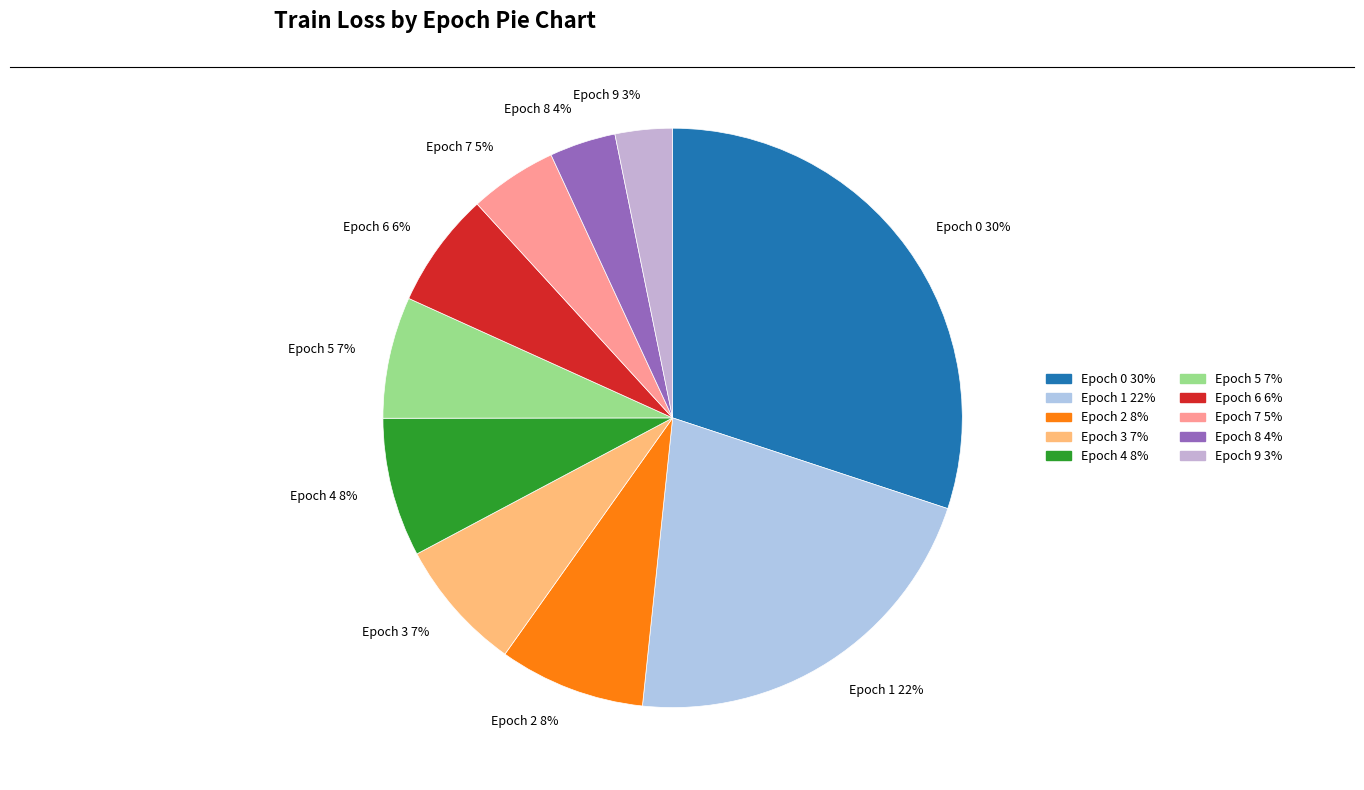

Which slice is the smallest?

Epoch 9